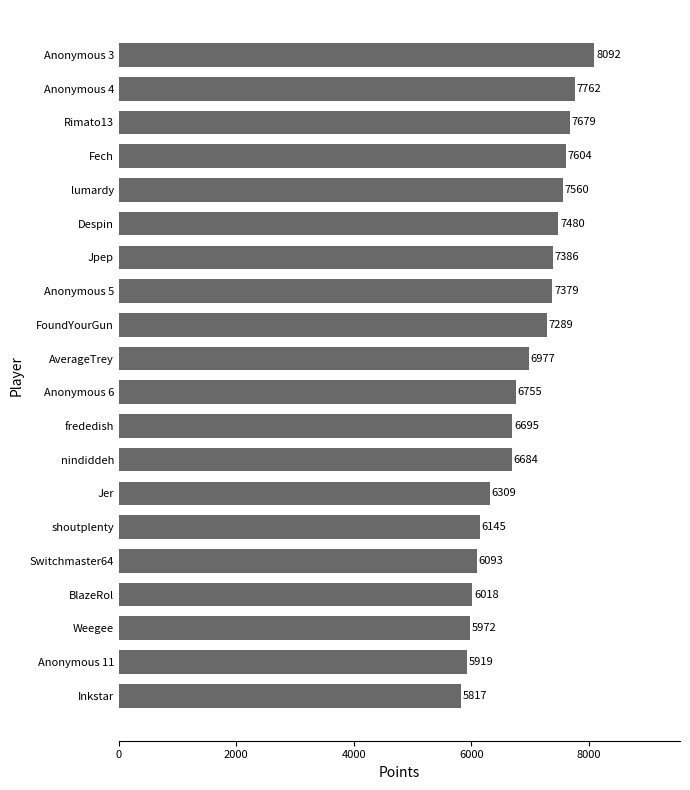

At which label is the value closest to 6954?

AverageTrey